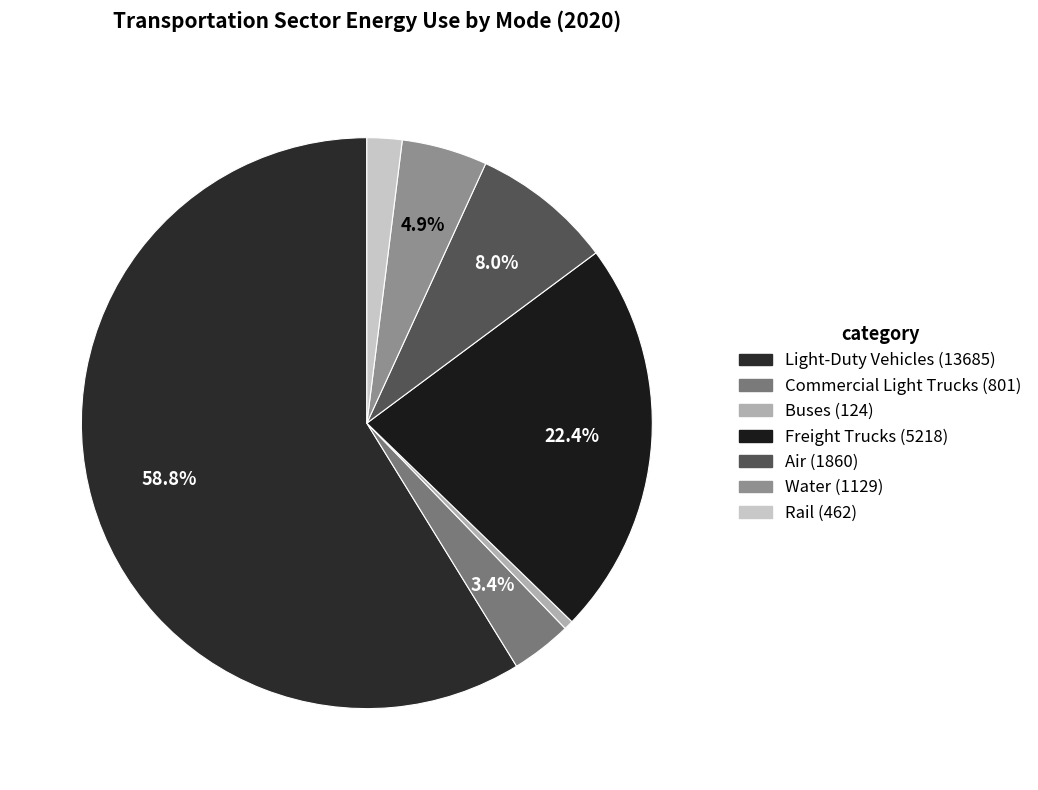

To the nearest percent, what is the combined percentage of Buses and Water?

5%